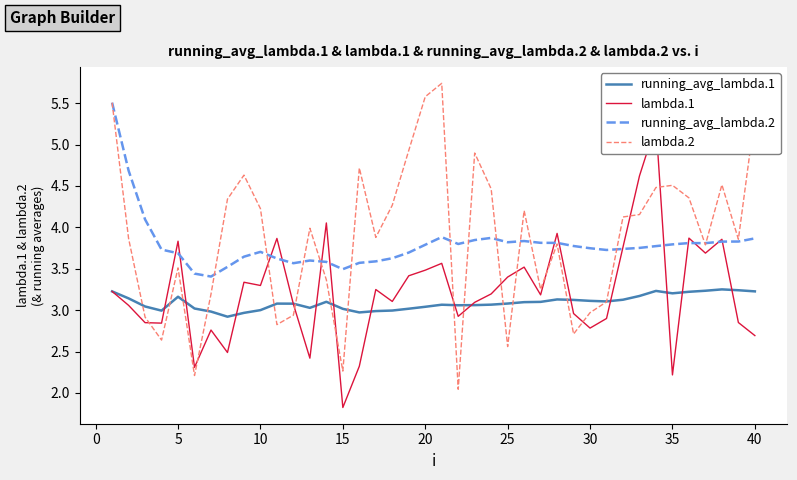

What is the highest value of the lambda.2 series?

5.7